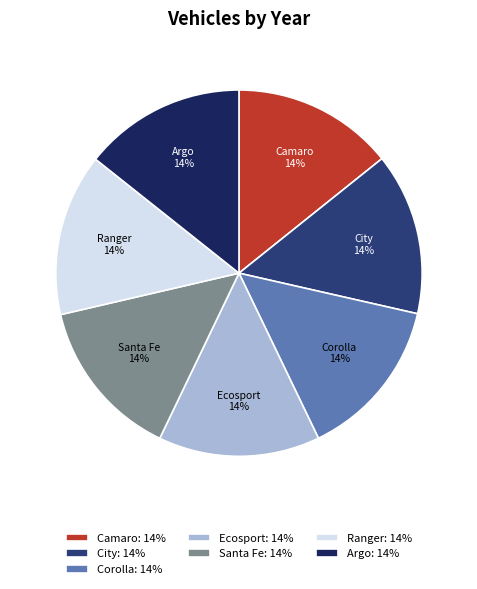

Is there any slice that represents more than half of the pie?

No